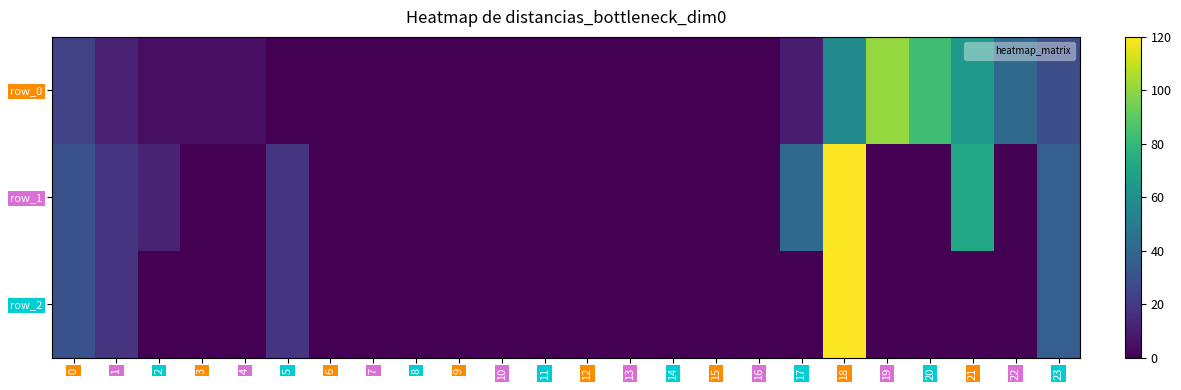

What is the sum of all row_2 values?

222.0